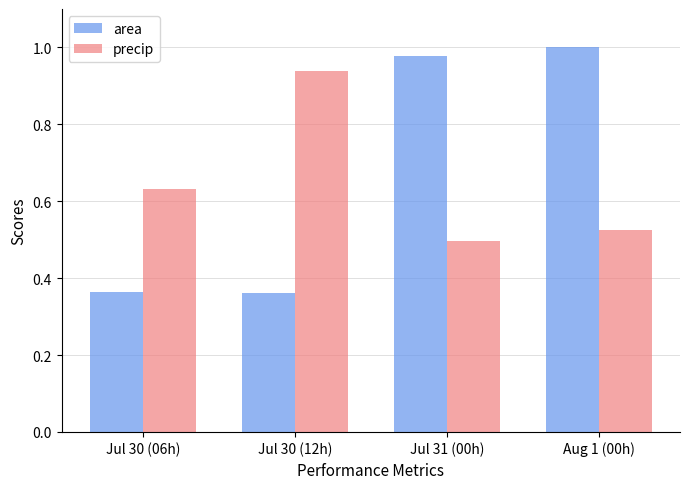

What is the label of the 2nd bar from the right?

Jul 31 (00h)